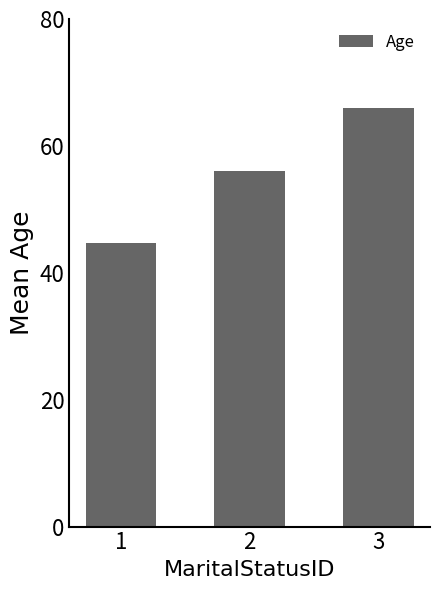

What is the change in value from 1 to 2?

+11.3